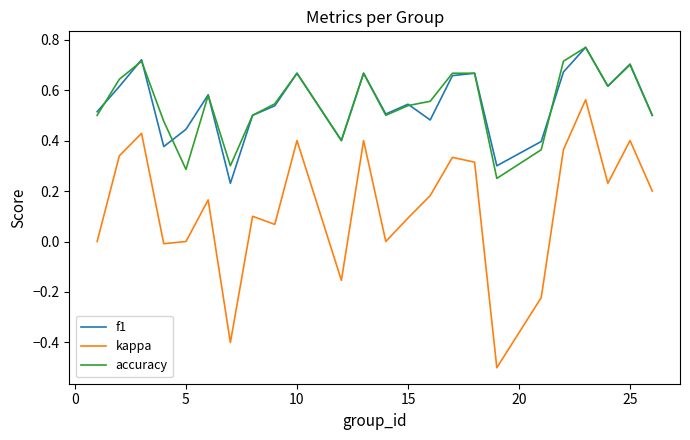

Which series has the widest spread of values?

kappa